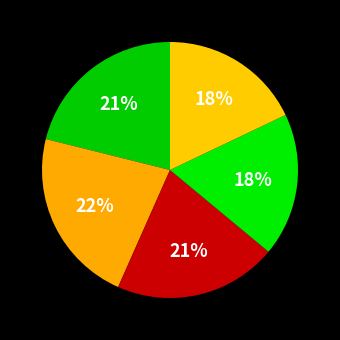

Count the number of slices in the pie.

5